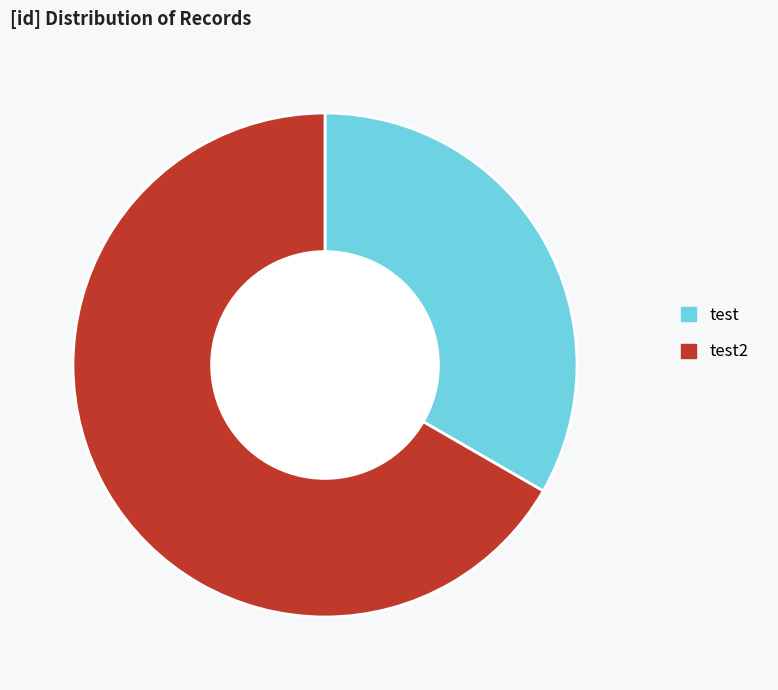

Combined, do test2 and test account for over 50%?

Yes